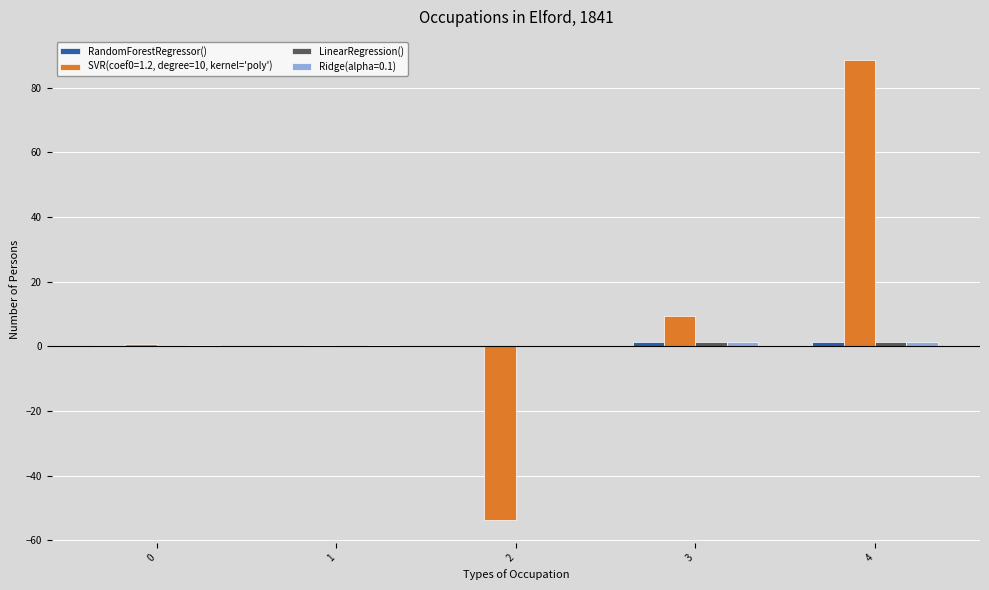

At which category is the sum across all series the highest?

4